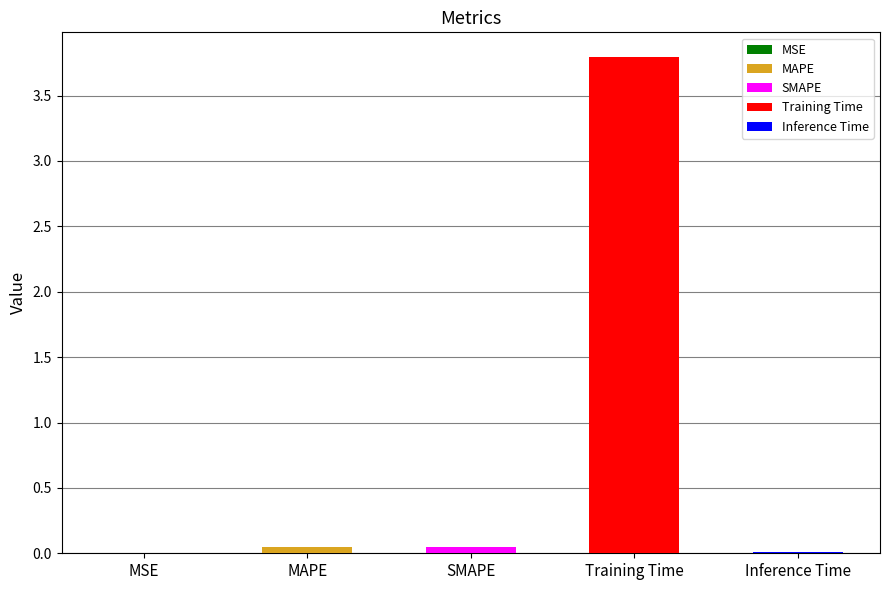

Reading left to right, transcribe all the data shown in this chart.

0.0	0.0	0.0	3.8	0.0